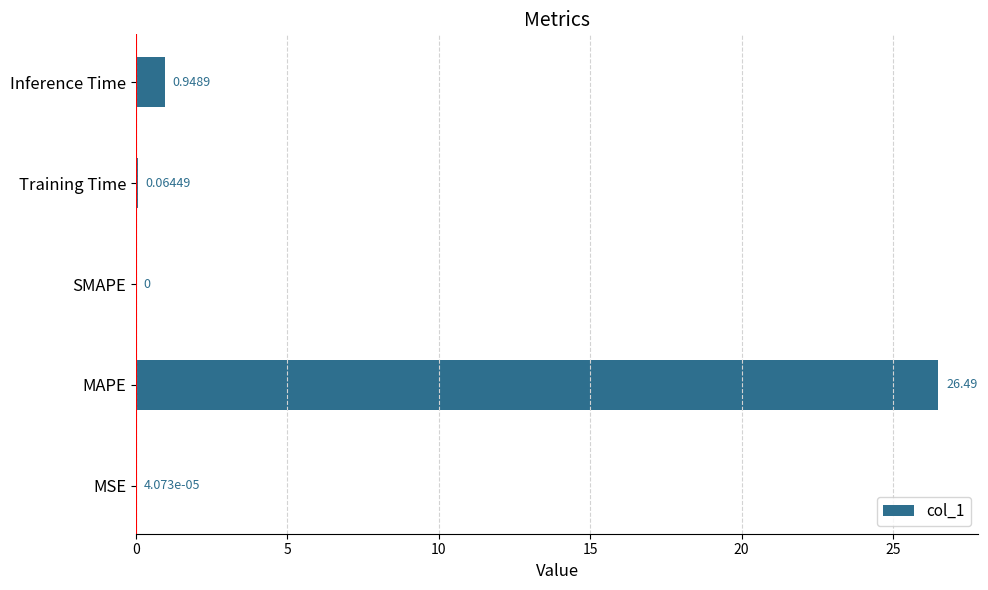

How many values exceed 0?

4